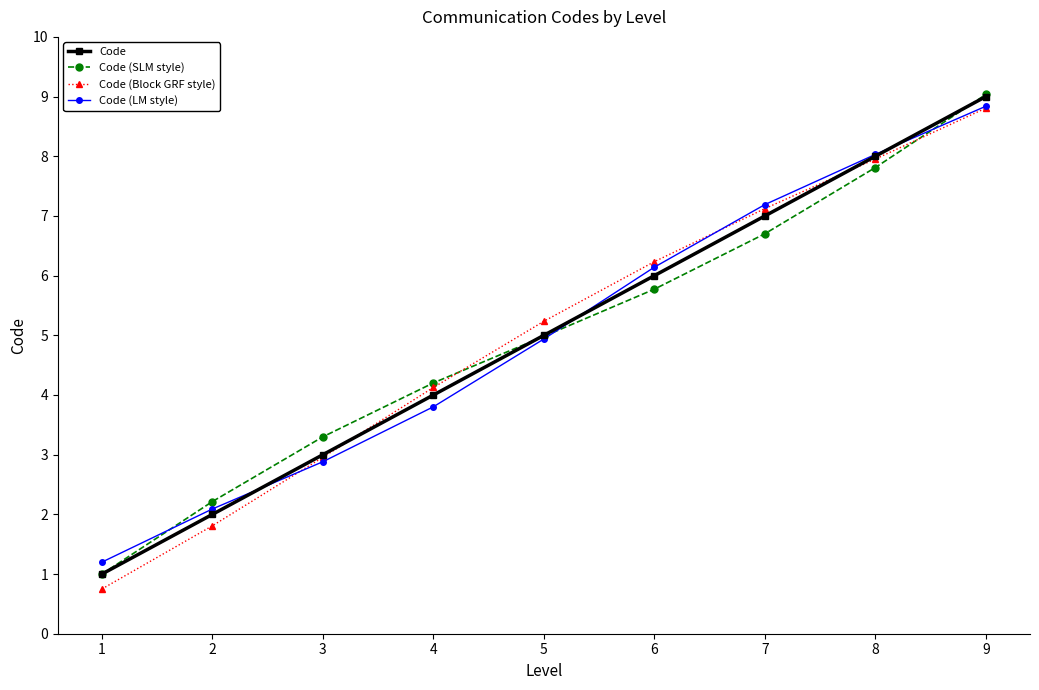

What is the sum of all Code (Block GRF style) values?

45.0